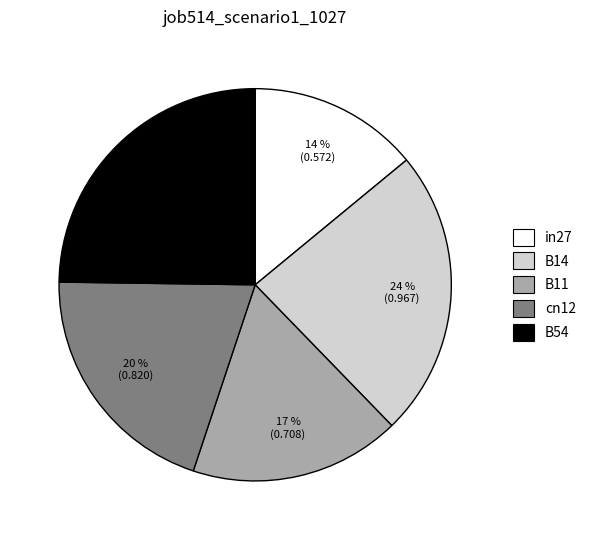

To the nearest percent, what is the combined percentage of cn12 and B54?

45%